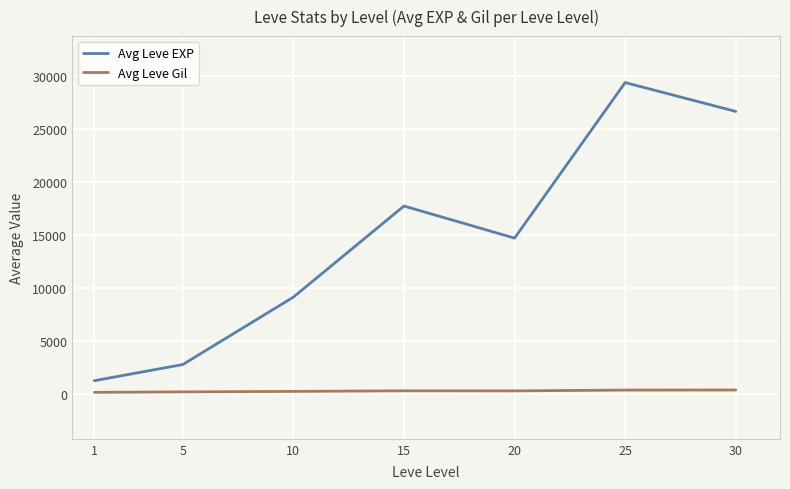

What are all the series names shown in the legend?

Avg Leve EXP, Avg Leve Gil